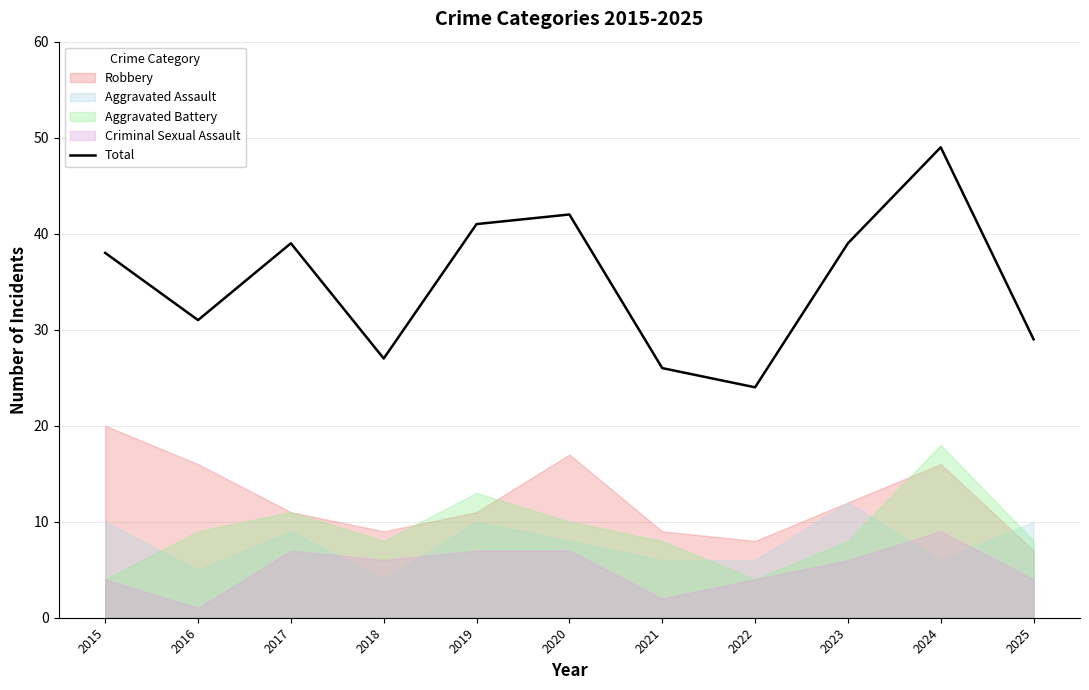

List the labels in order of value, largest first.

2024, 2020, 2019, 2017, 2023, 2015, 2016, 2025, 2018, 2021, 2022